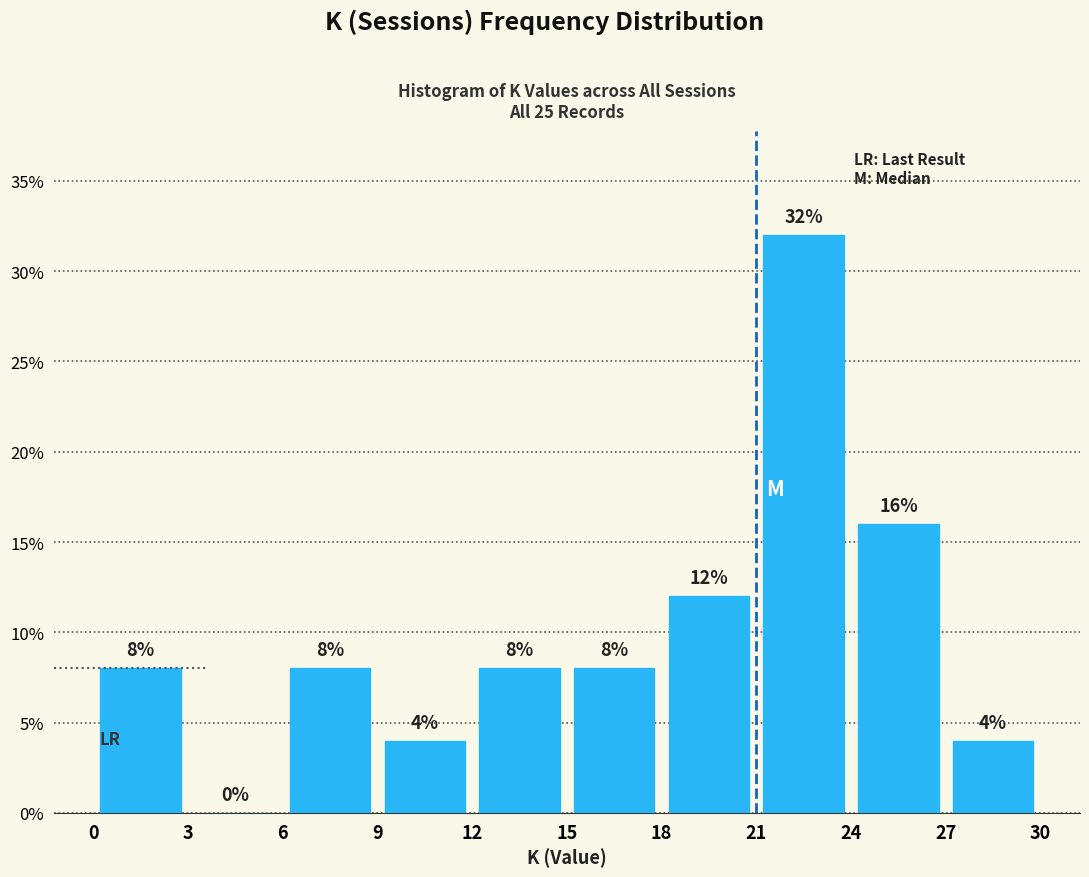

What is the height of the bar covering 12 to 15 on the x-axis?

8